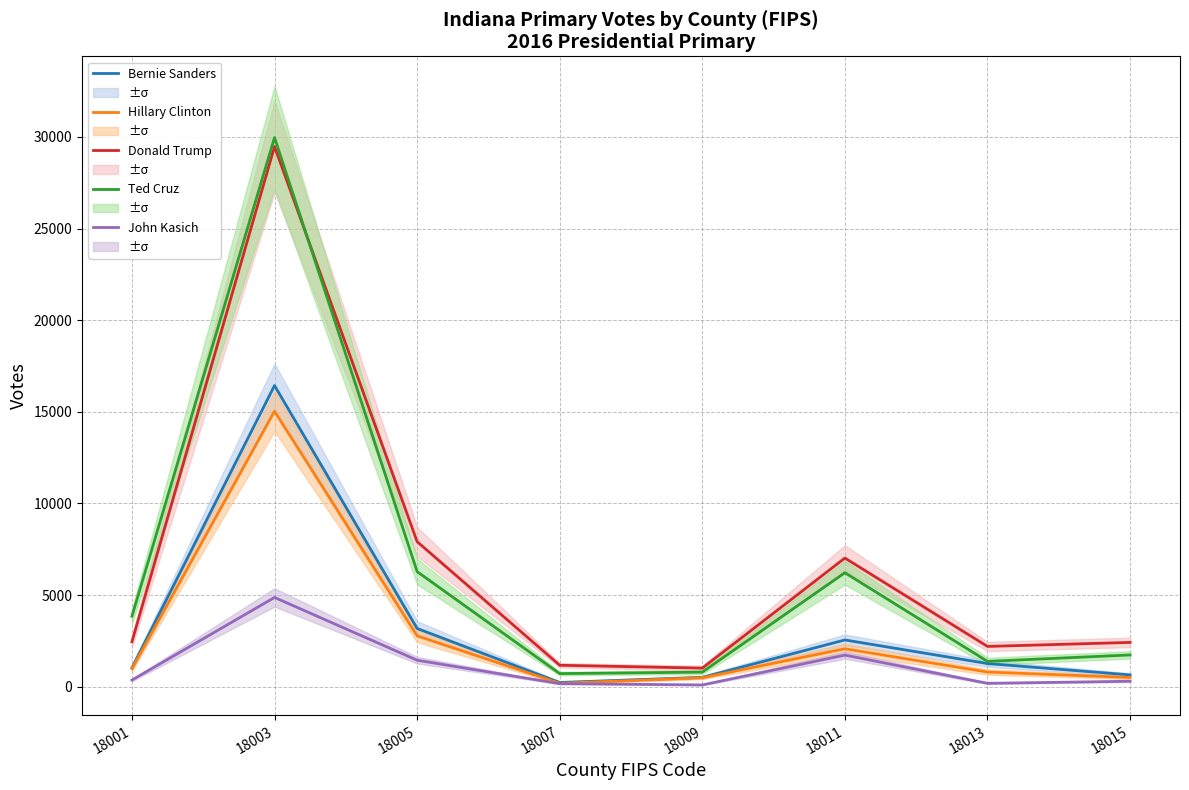

What is the lowest value of the Donald Trump series?

1019